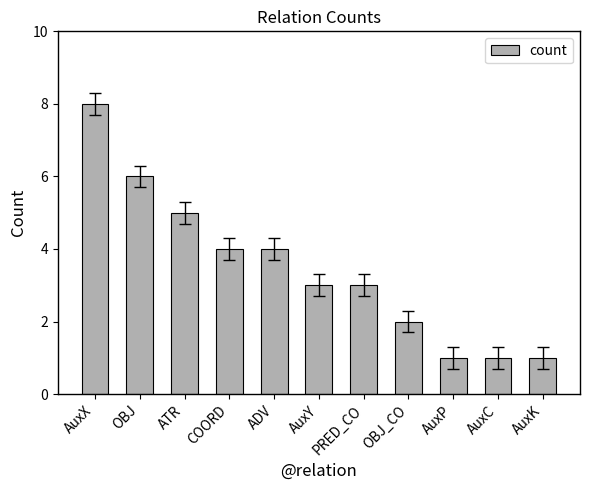

How many series are shown in this chart?

1